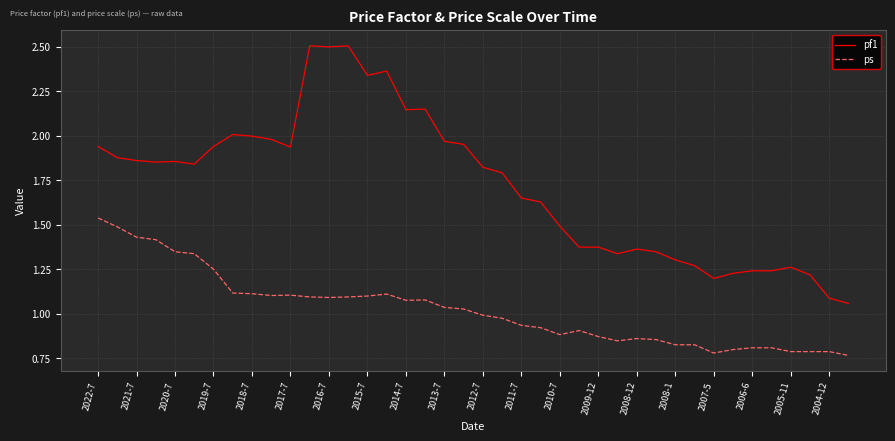

True or false: ps and pf1 intersect in this chart.

False